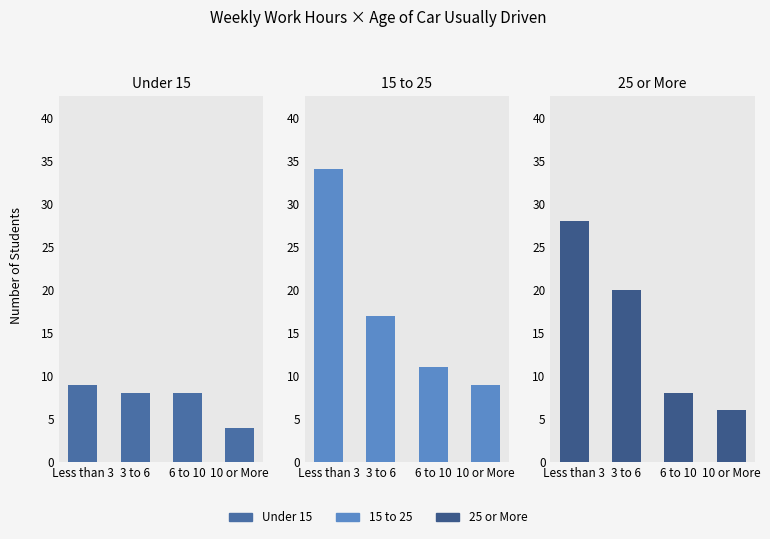

What is the minimum value shown in the chart?

4